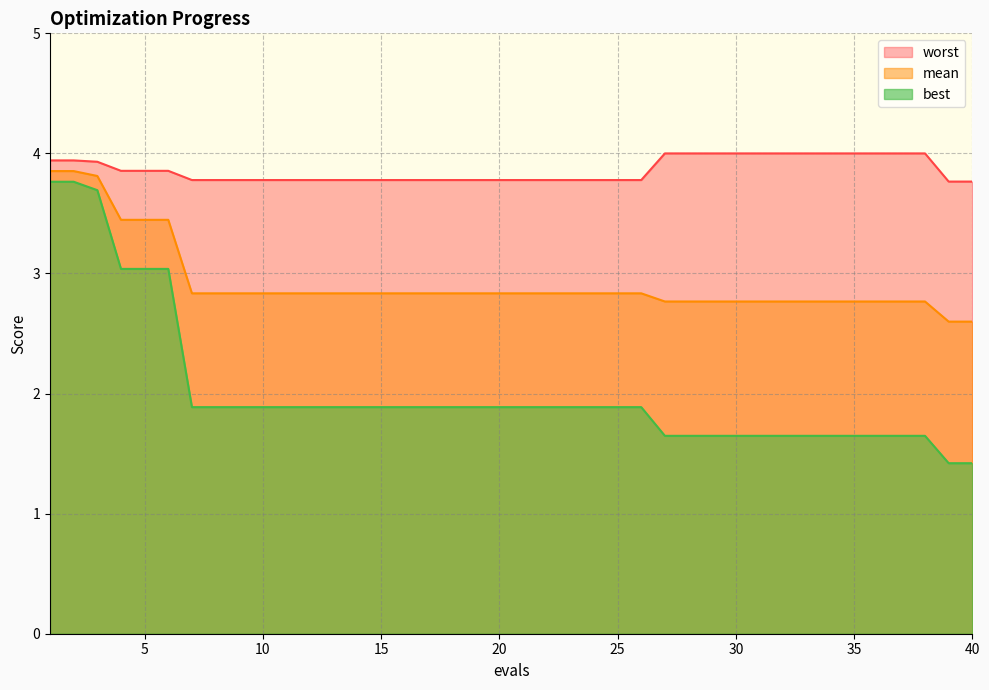

Between 19 and 29, which is larger?

19